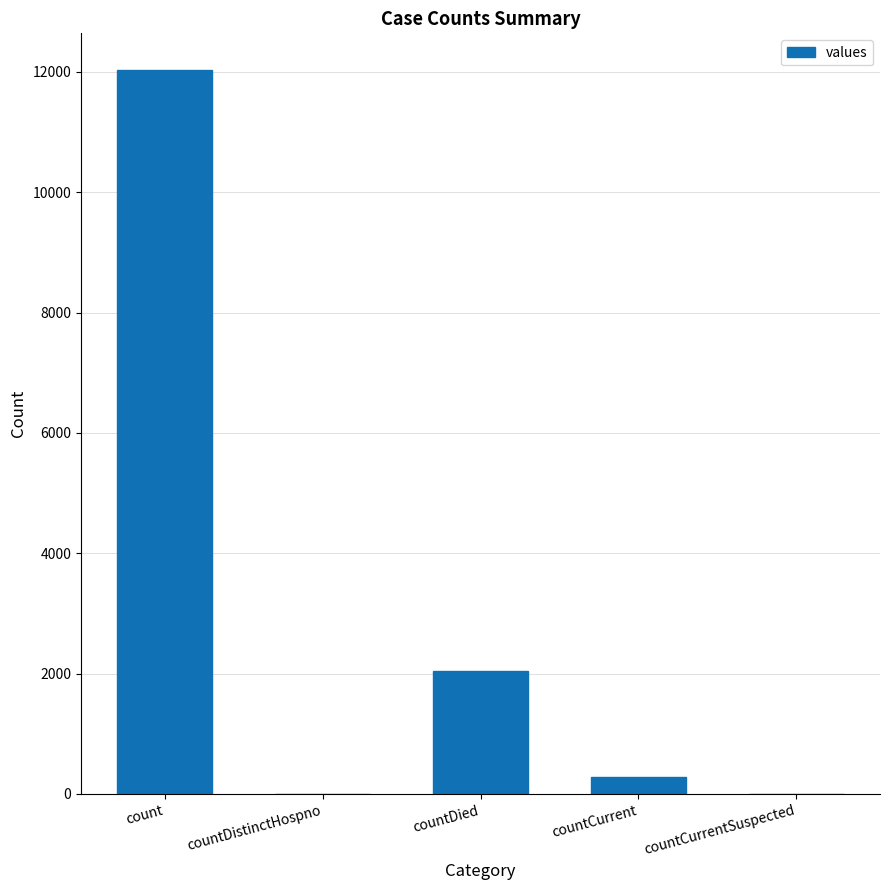

True or false: the data shows 20856 at count.

False